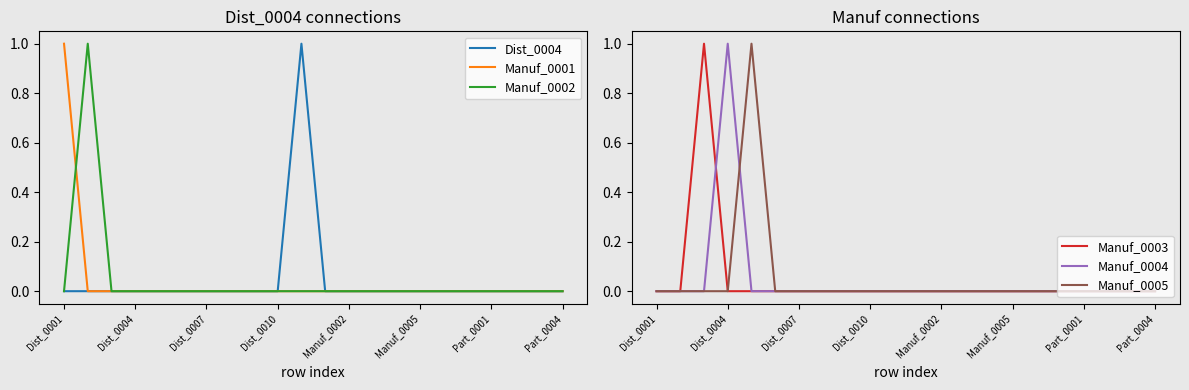

True or false: Manuf_0001 and Manuf_0005 intersect in this chart.

False